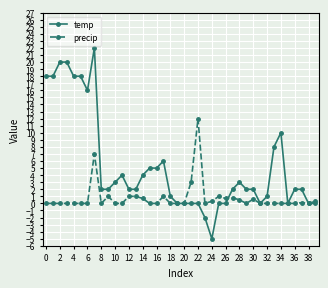

What is the minimum value shown in the chart?

-5.0